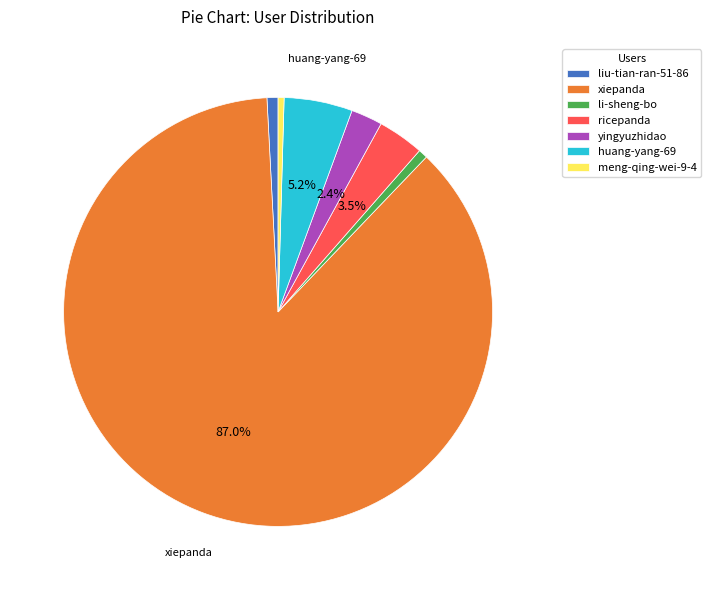

Is it true that huang-yang-69 is 5% of the pie?

True